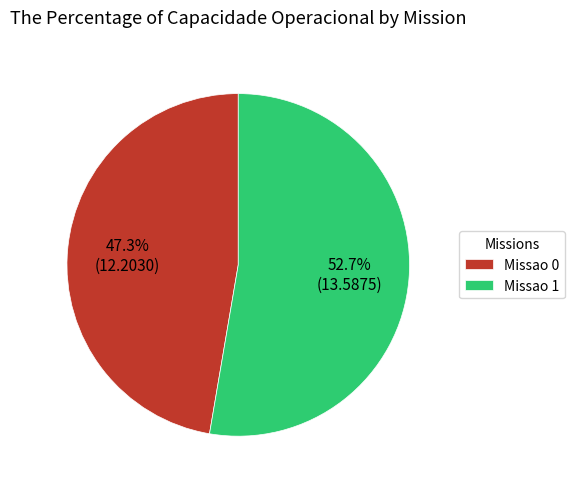

Between Missao 1 and Missao 0, which is larger?

Missao 1